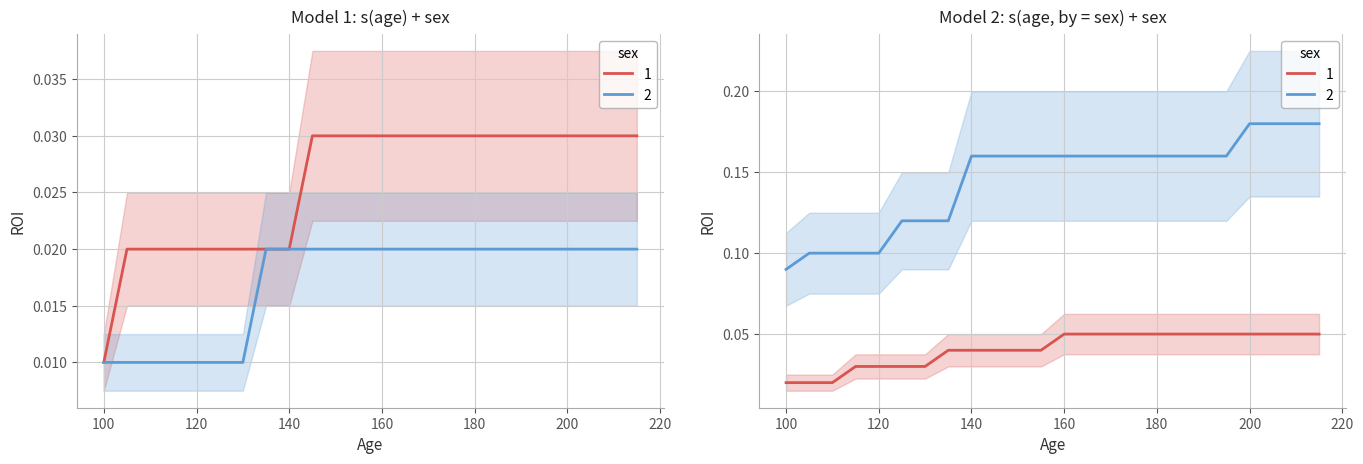

Does the chart have visible grid lines?

Yes